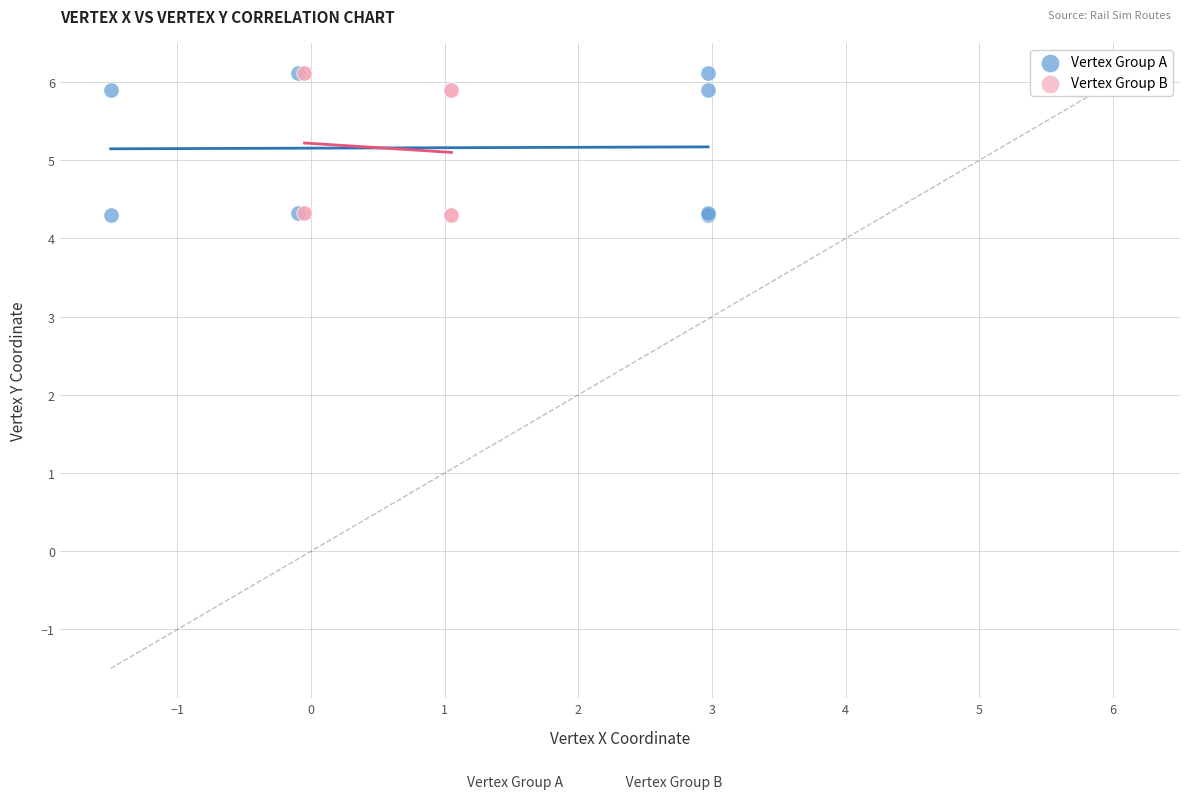

What are all the series names shown in the legend?

Vertex Group A, Vertex Group B